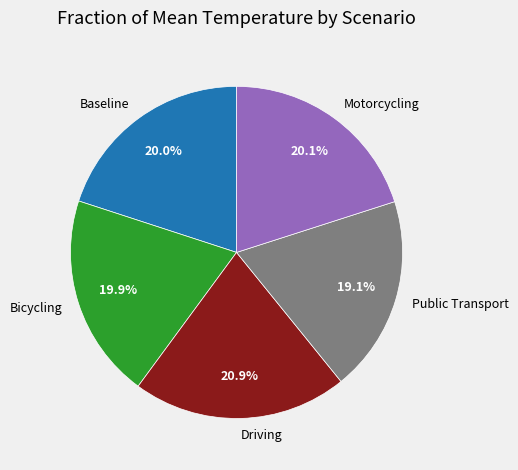

Combined, what portion of the pie is Driving and Baseline?

40.9%